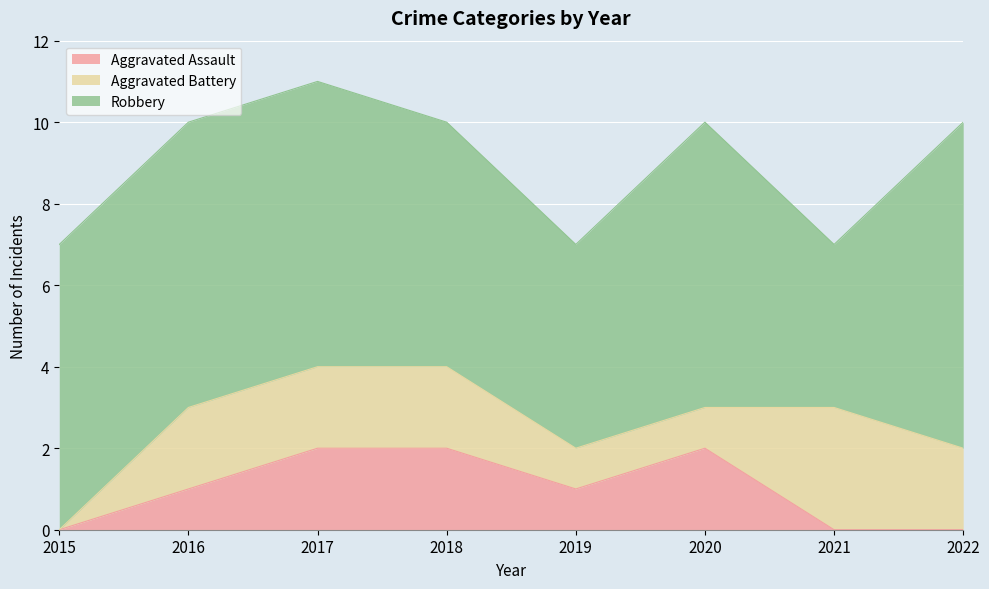

Reading left to right, extract all data points from this chart.

Aggravated Assault: 2015=0	2016=1	2017=2	2018=2	2019=1	2020=2	2021=0	2022=0
Aggravated Battery: 2015=0	2016=2	2017=2	2018=2	2019=1	2020=1	2021=3	2022=2
Robbery: 2015=7	2016=7	2017=7	2018=6	2019=5	2020=7	2021=4	2022=8